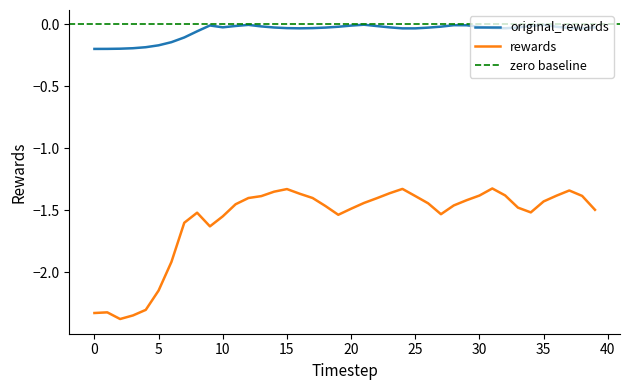

Reading left to right, extract all data points from this chart.

original_rewards: -0.2	-0.2	-0.2	-0.2	-0.2	-0.2	-0.1	-0.1	-0.1	-0.0	-0.0	-0.0	-0.0	-0.0	-0.0	-0.0	-0.0	-0.0	-0.0	-0.0	-0.0	-0.0	-0.0	-0.0	-0.0	-0.0	-0.0	-0.0	-0.0	-0.0	-0.0	-0.0	-0.0	-0.0	-0.0	-0.0	-0.0	-0.0	-0.0	-0.0
rewards: -2.3	-2.3	-2.4	-2.3	-2.3	-2.1	-1.9	-1.6	-1.5	-1.6	-1.5	-1.5	-1.4	-1.4	-1.3	-1.3	-1.4	-1.4	-1.5	-1.5	-1.5	-1.4	-1.4	-1.4	-1.3	-1.4	-1.4	-1.5	-1.5	-1.4	-1.4	-1.3	-1.4	-1.5	-1.5	-1.4	-1.4	-1.3	-1.4	-1.5